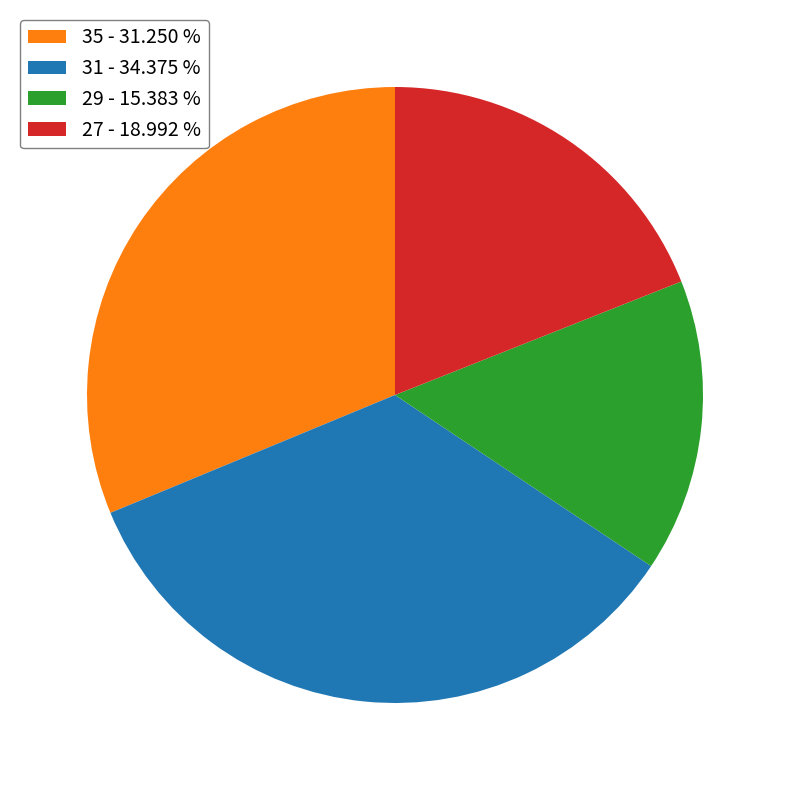

Which has a higher value, 35 - 31.250 % or 27 - 18.992 %?

35 - 31.250 %